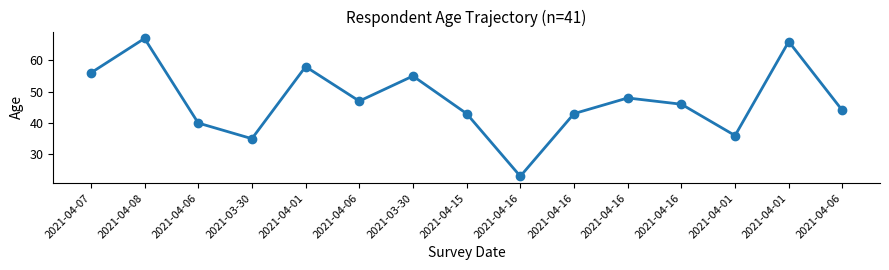

What is the difference between the second highest and second lowest values?

31